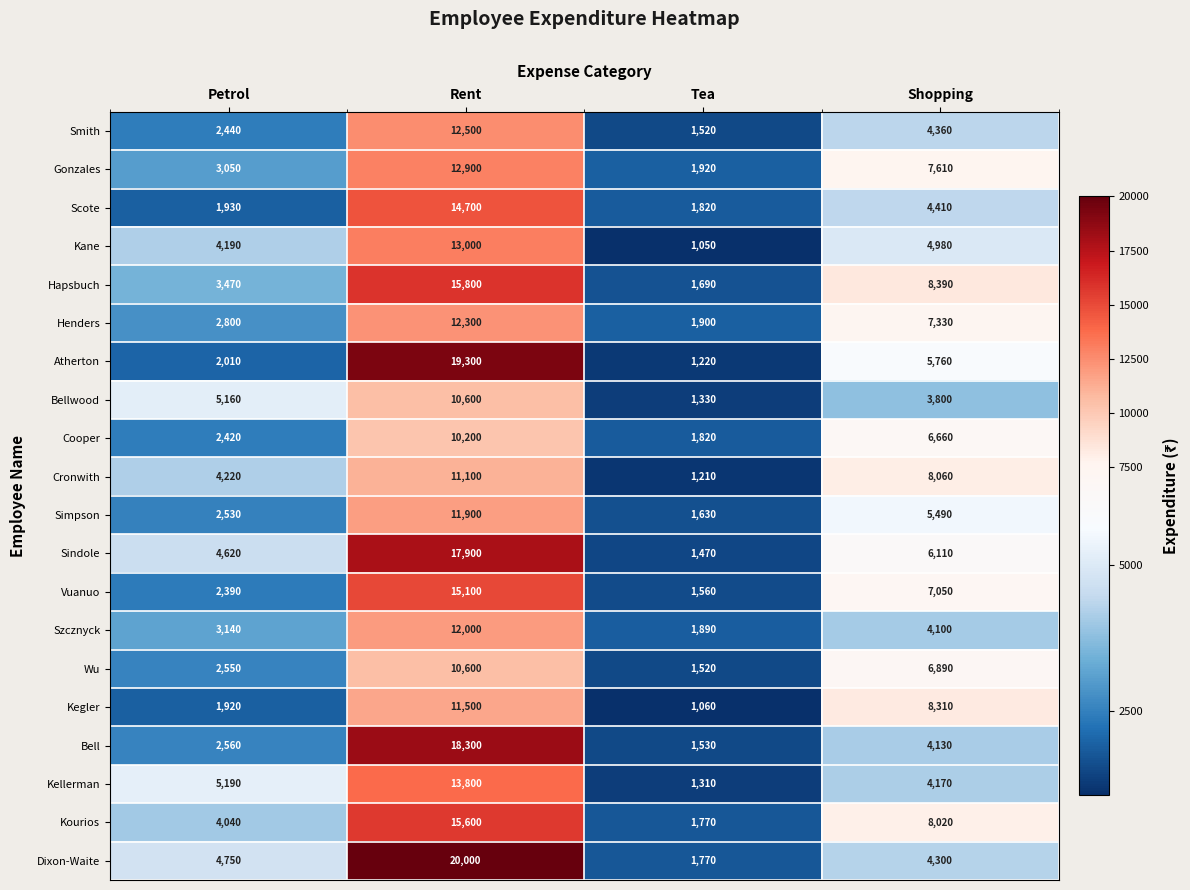

What is the difference between the highest and lowest values at Tea?

870